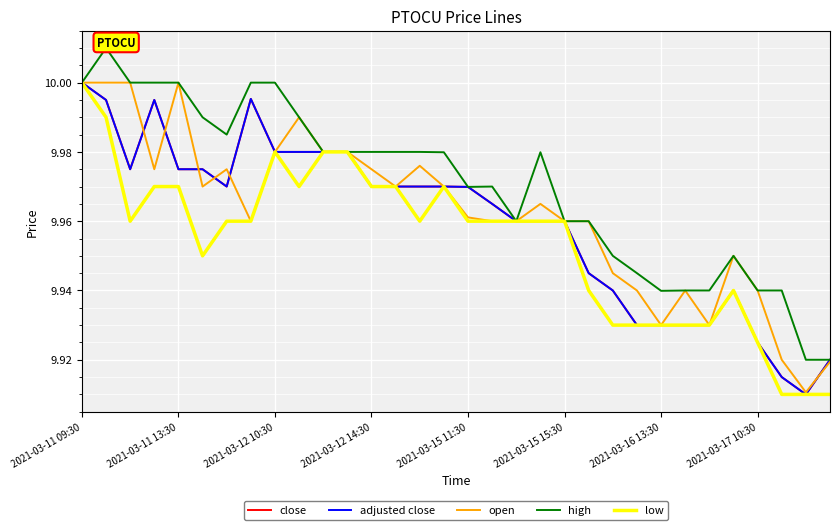

Rank the series by their maximum value, from lowest to highest.

close, adjusted close, open, low, high